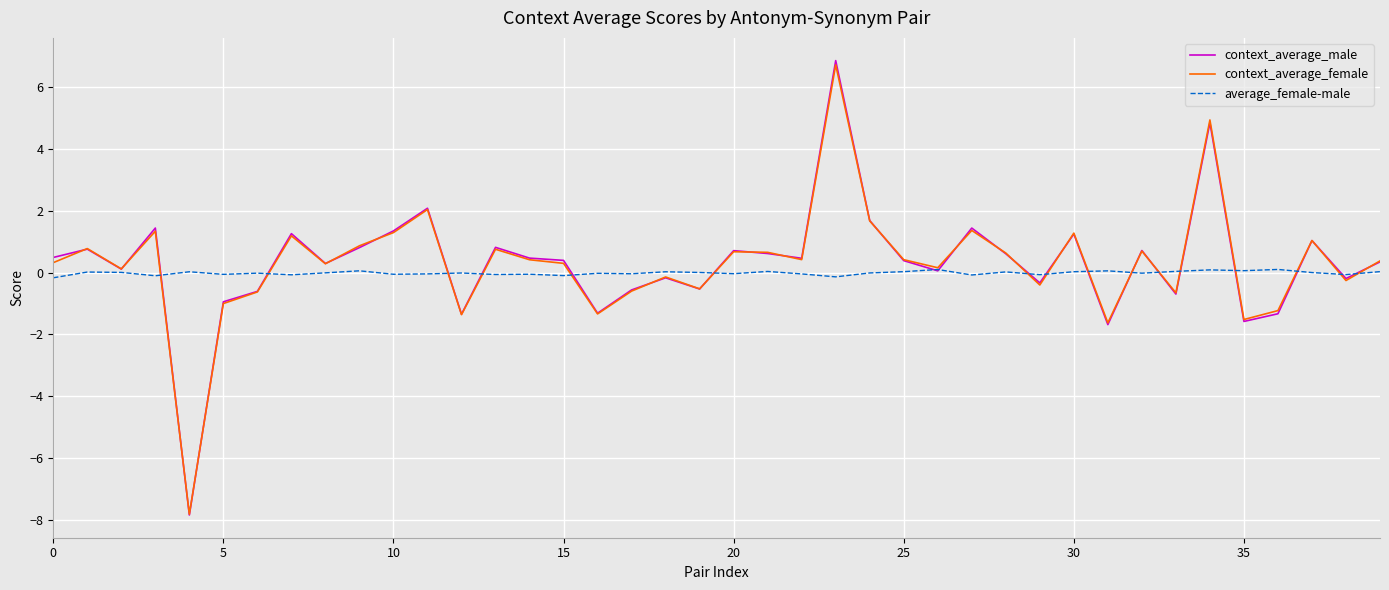

What is the maximum value for context_average_male?

6.9